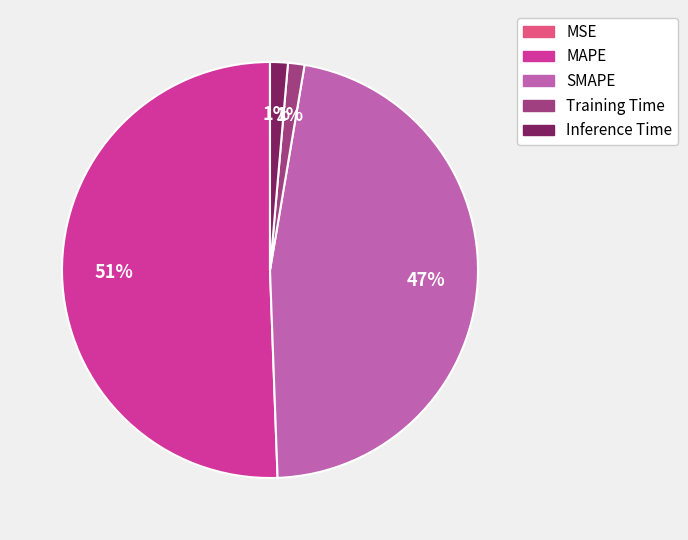

To the nearest percent, what percentage of the pie is SMAPE?

47%